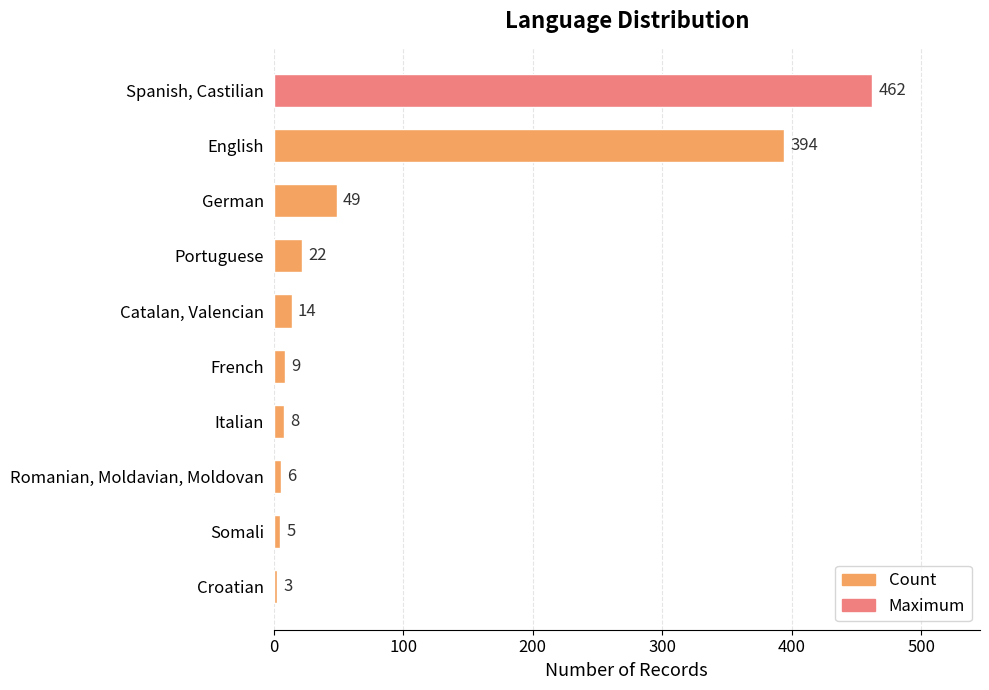

True or false: the data shows 8 at Italian.

True